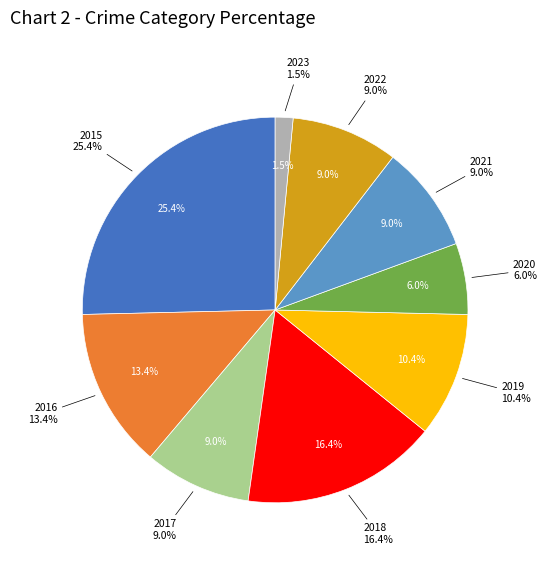

Which has a higher value, 2023 or 2022?

2022